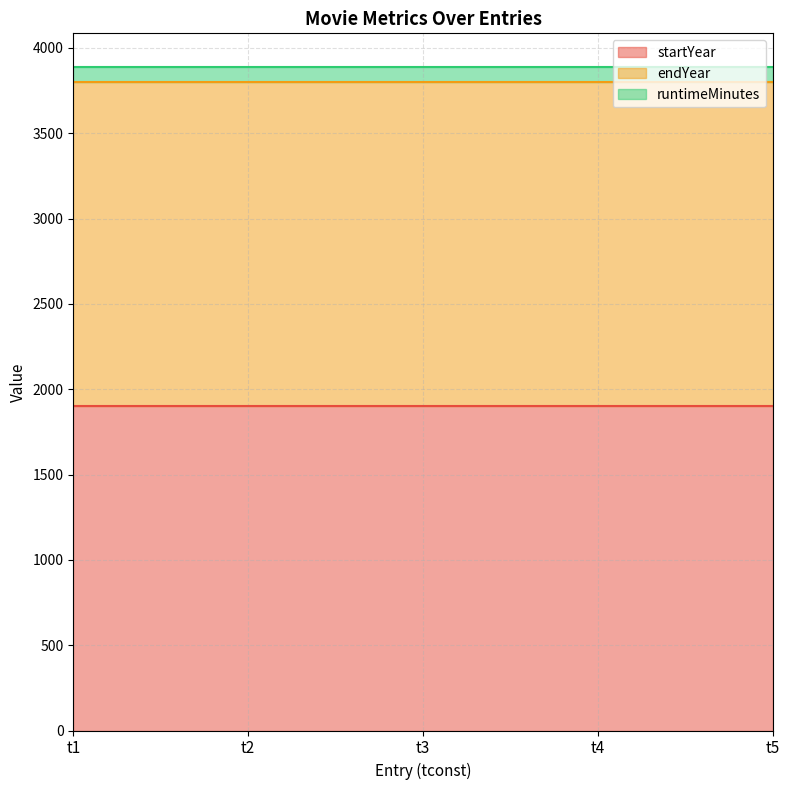

What is the approximate value of endYear at t5?

1901